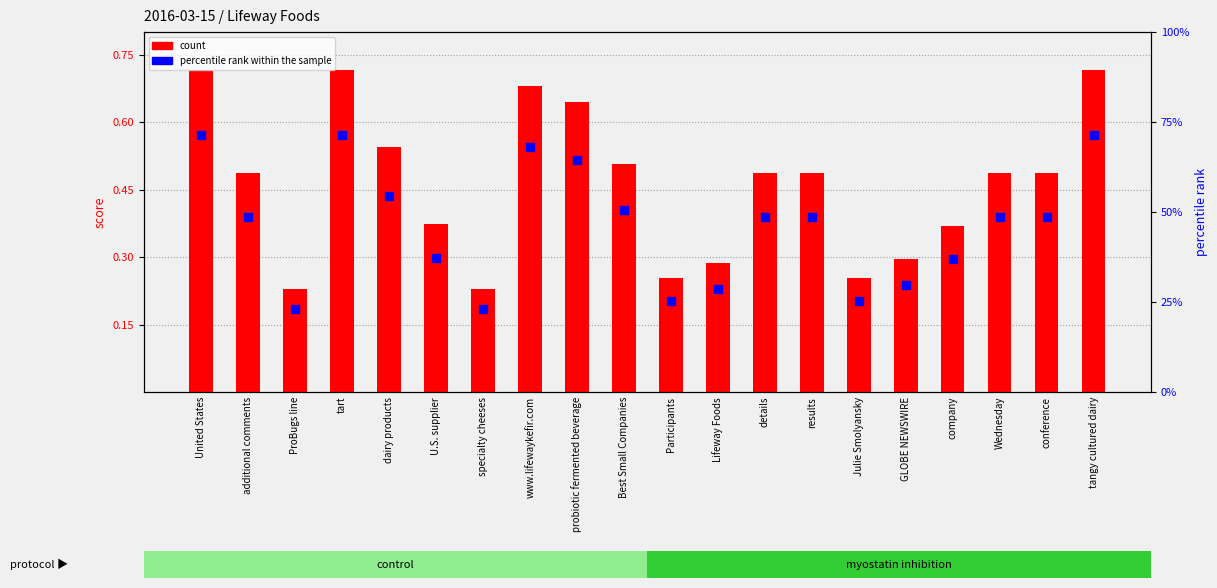

Is the value of count at additional comments greater than the value of percentile rank within the sample at company?

Yes